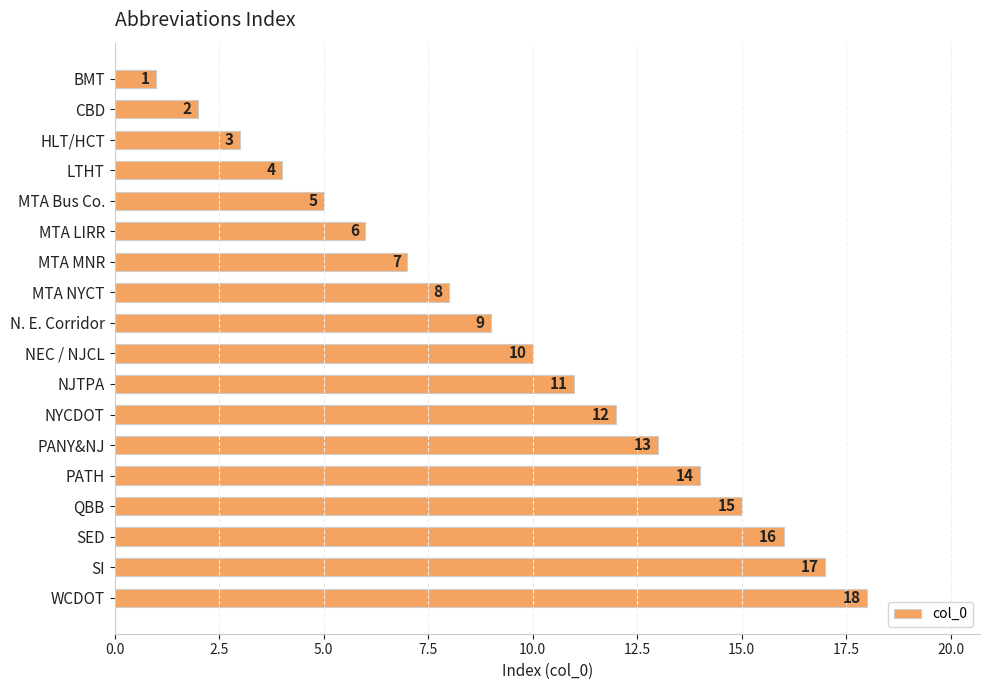

How many bars are there in total?

18